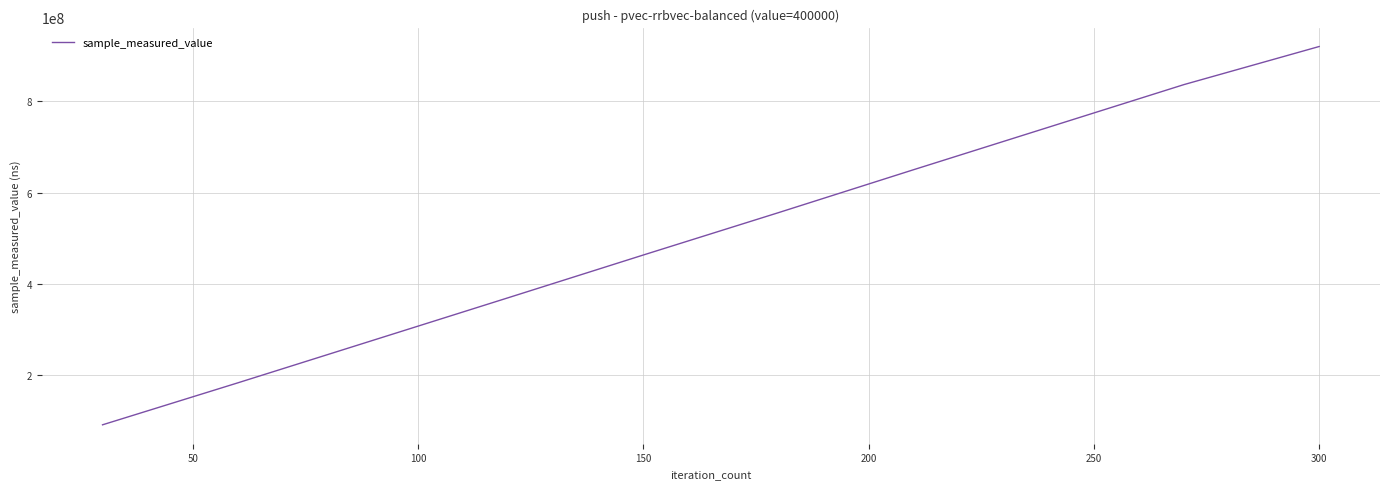

What is the minimum value shown in the chart?

91760237